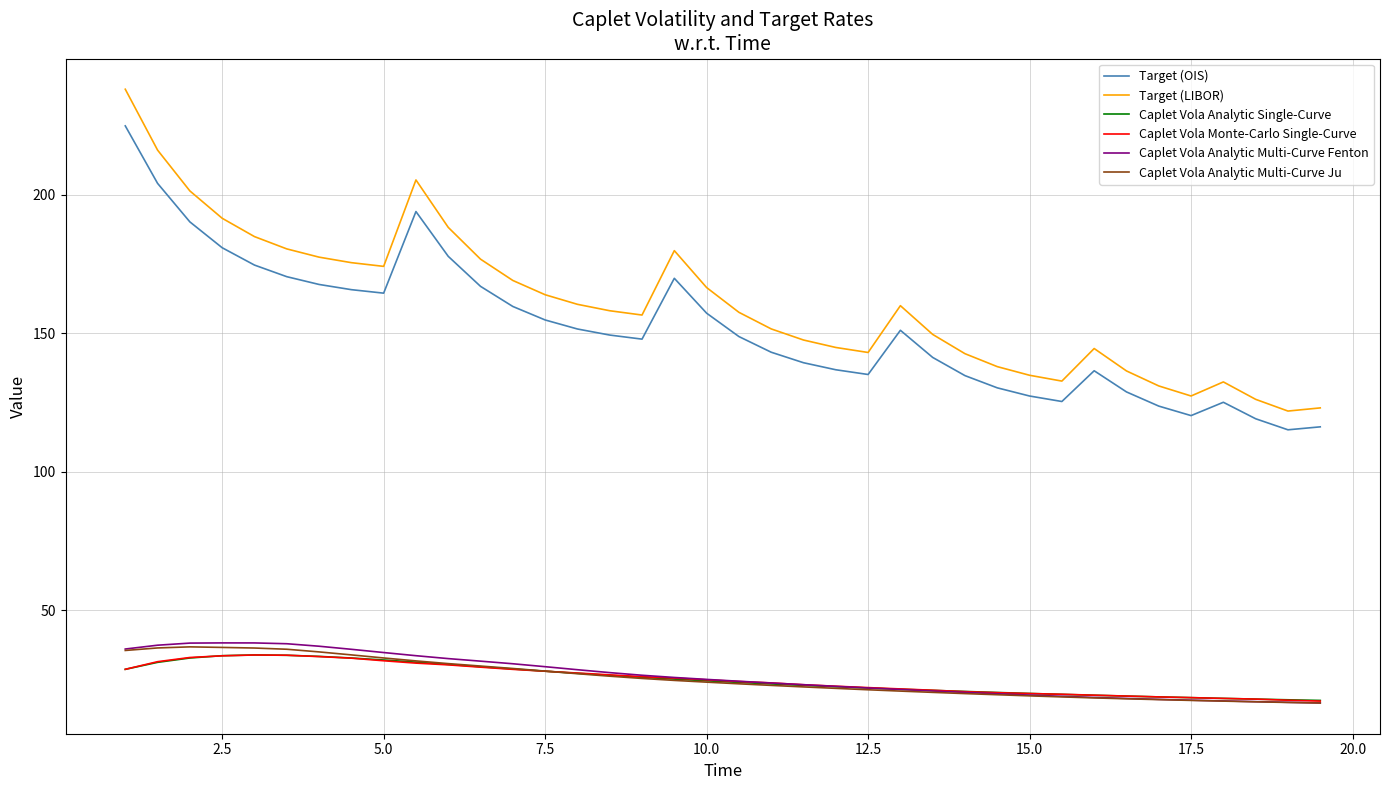

Which series has the widest spread of values?

Target (LIBOR)